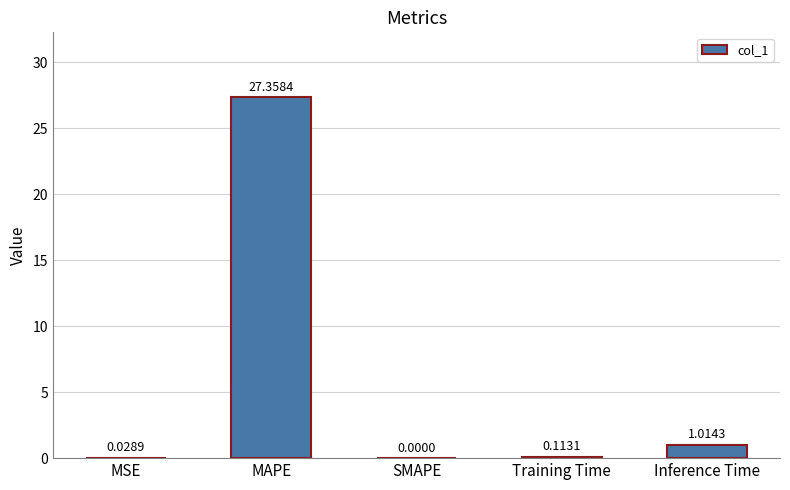

How many categories are shown in the chart?

5